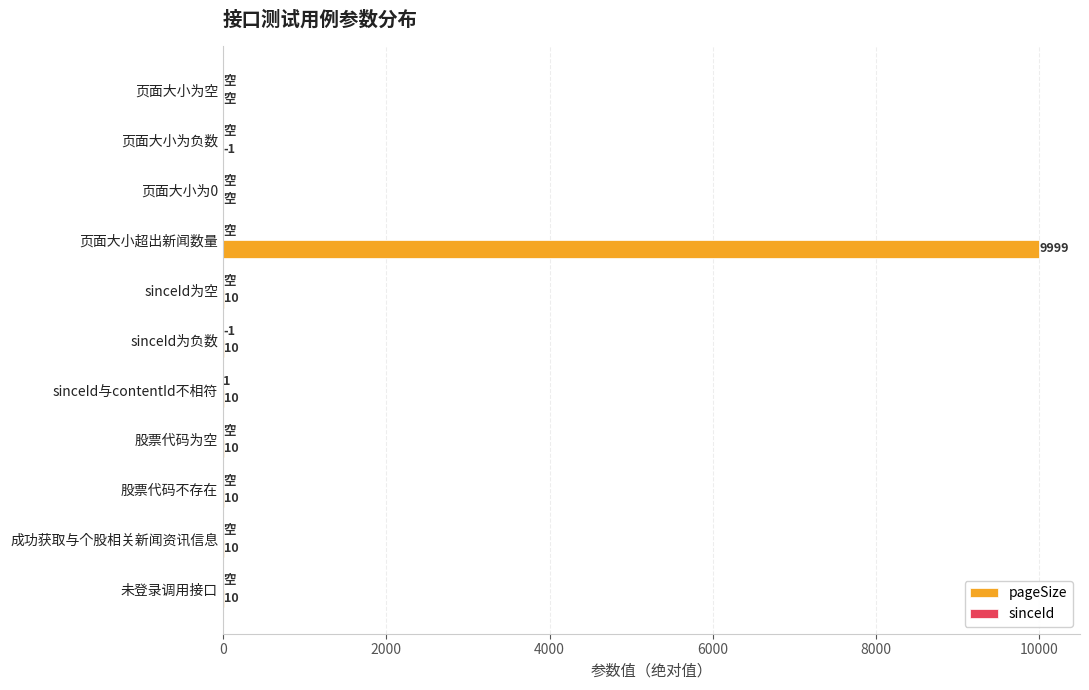

At which category is the sum across all series the highest?

页面大小超出新闻数量